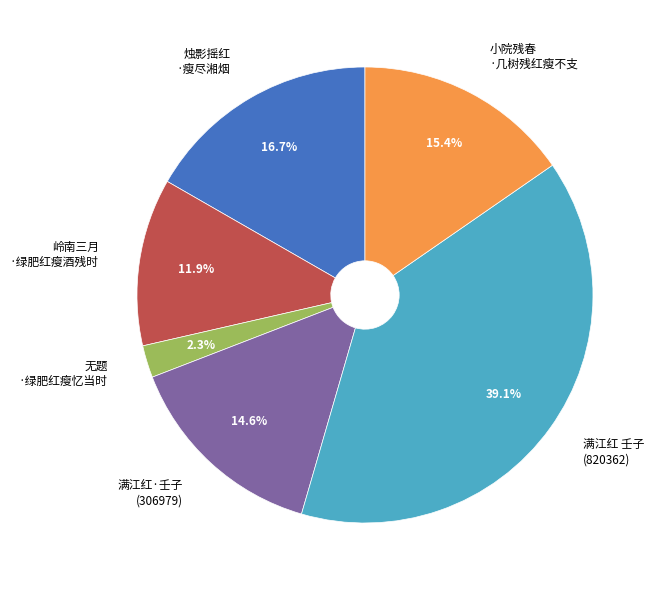

Count the number of slices in the pie.

6